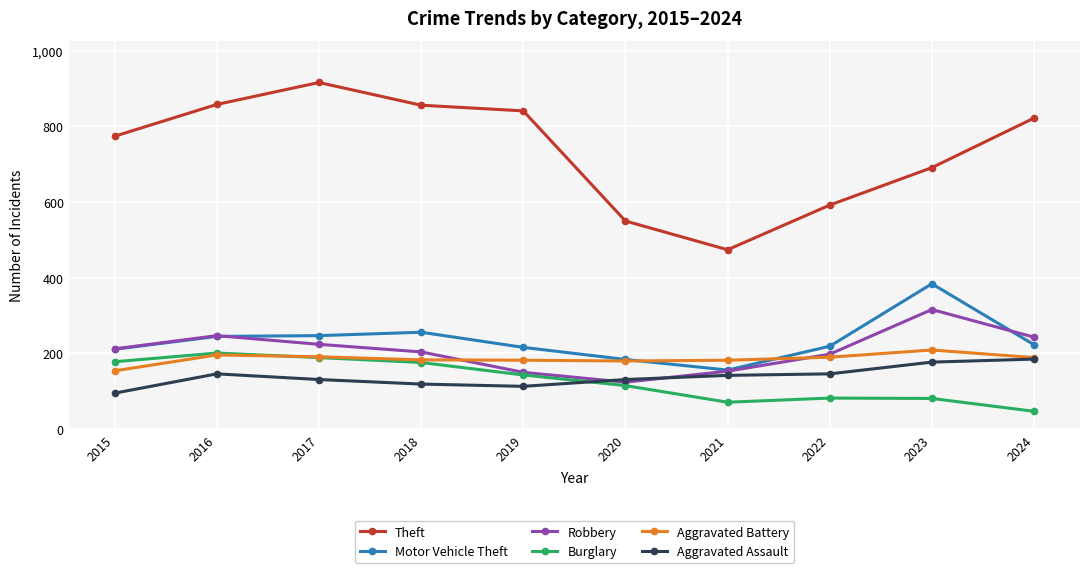

At which label does Motor Vehicle Theft reach its minimum?

2021